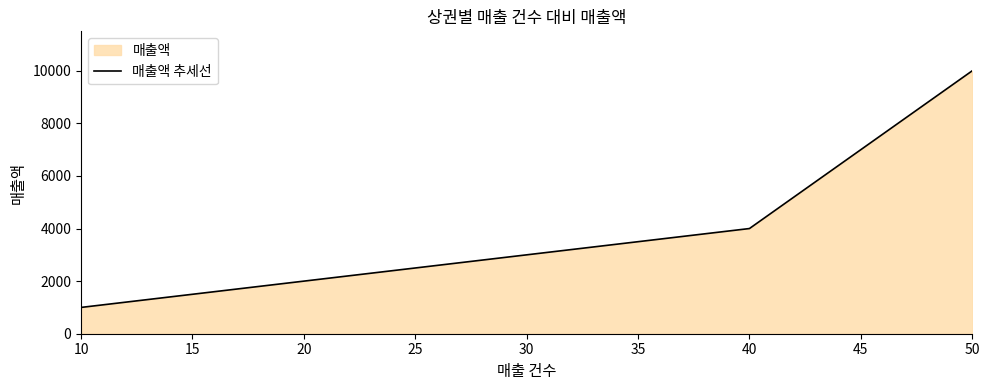

How many values are below 3000?

2